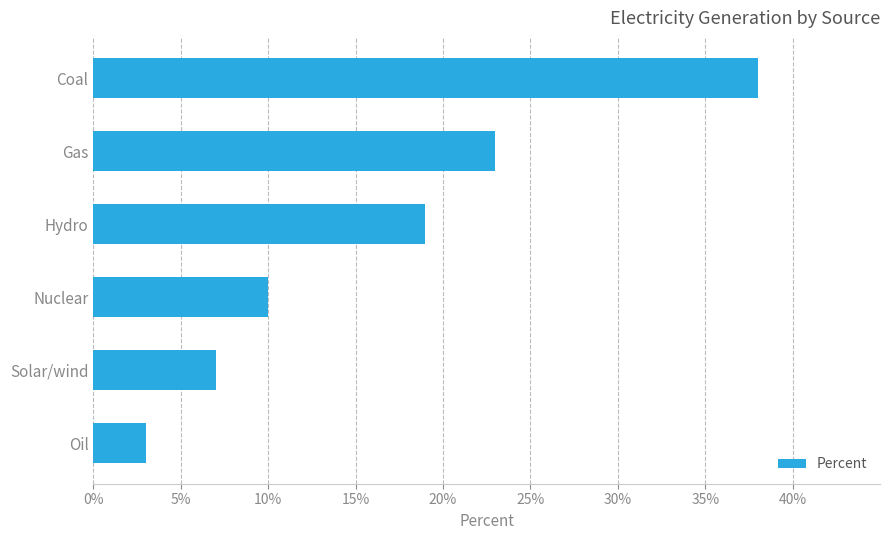

What is the sum of all values?

100